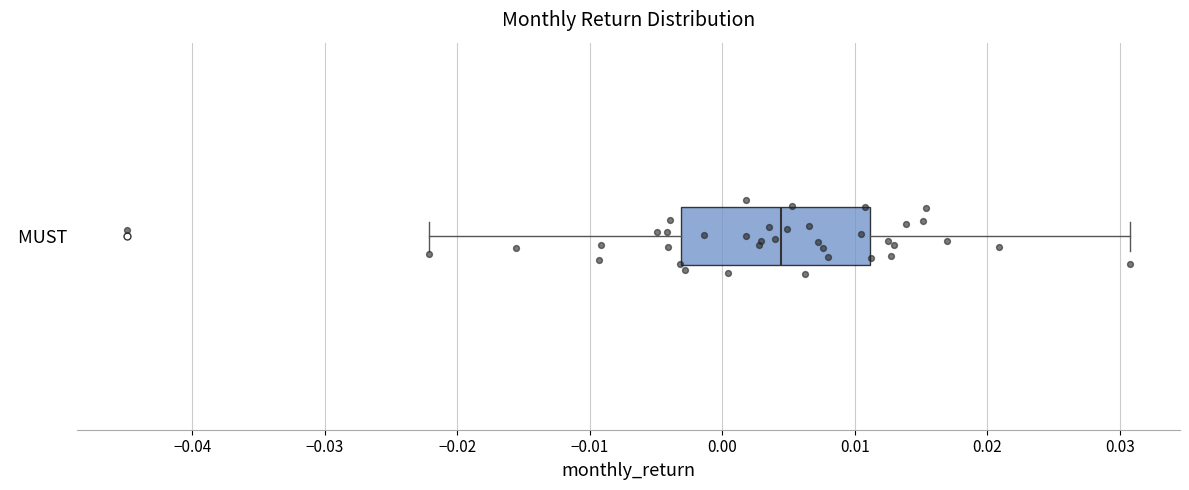

Transcribe this box plot: give where the median line is, the range the box spans, and where the two whiskers end, as read against the x-axis. The values are not printed on the chart, so give them approximately, as read against the axis.

median 0.004, box -0.003 to 0.011, whiskers -0.022 to 0.031